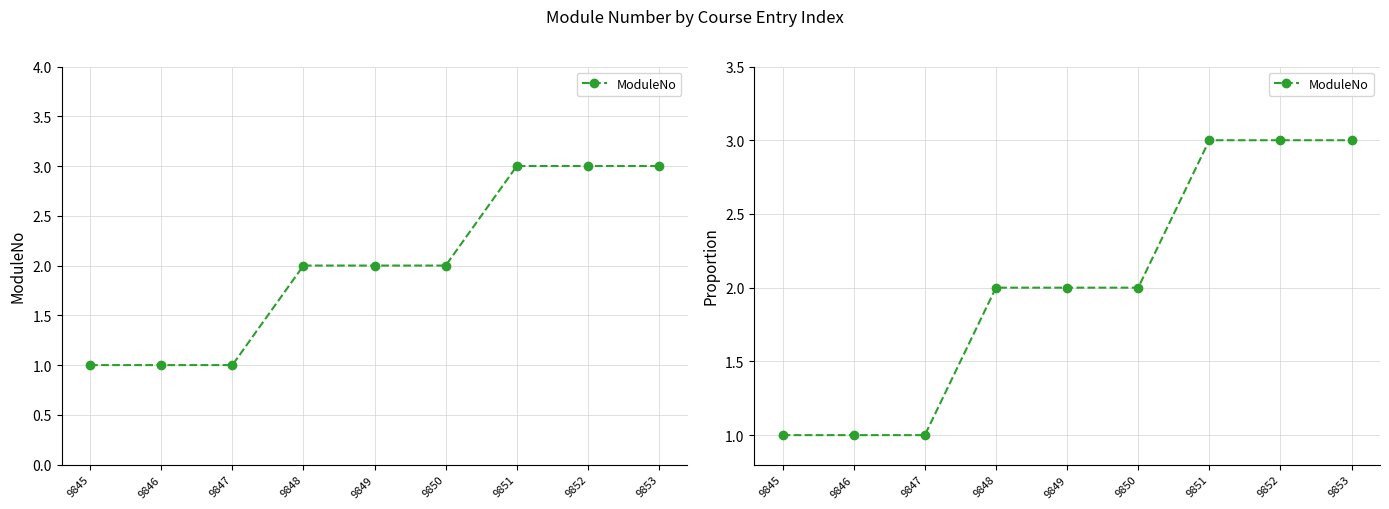

At which label is the value closest to 2?

9848